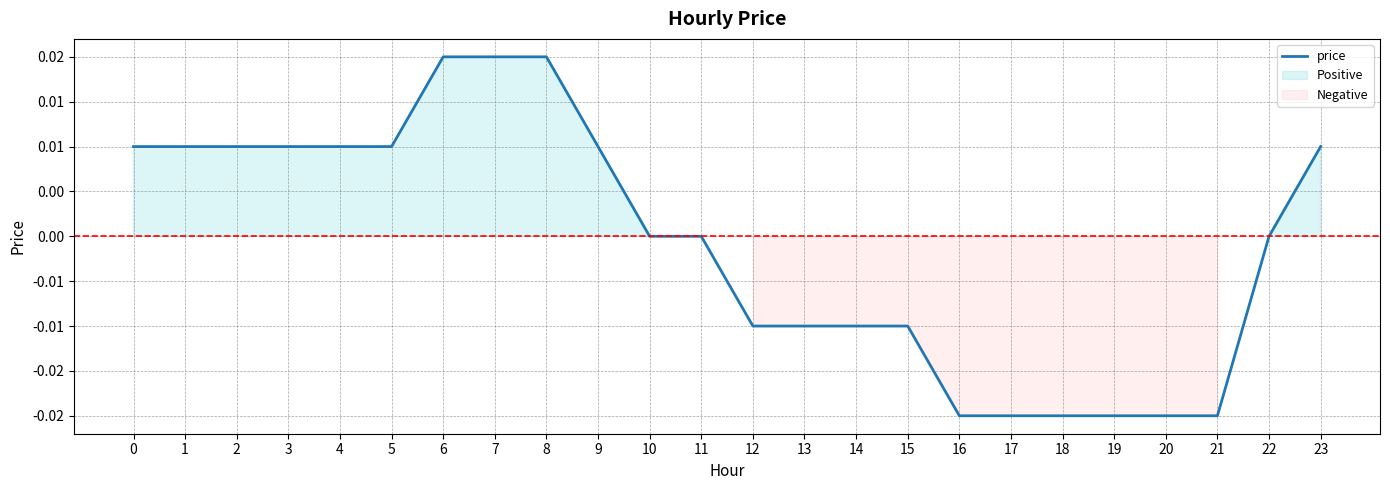

The value at 22 is -0.0. True or false?

False